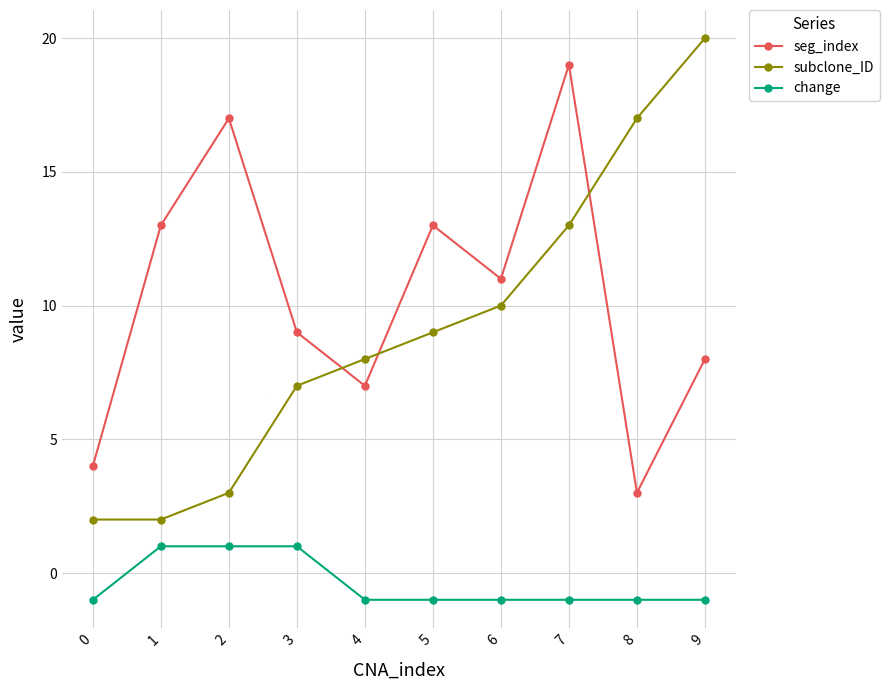

True or false: change has a value of 0 at 4.

False